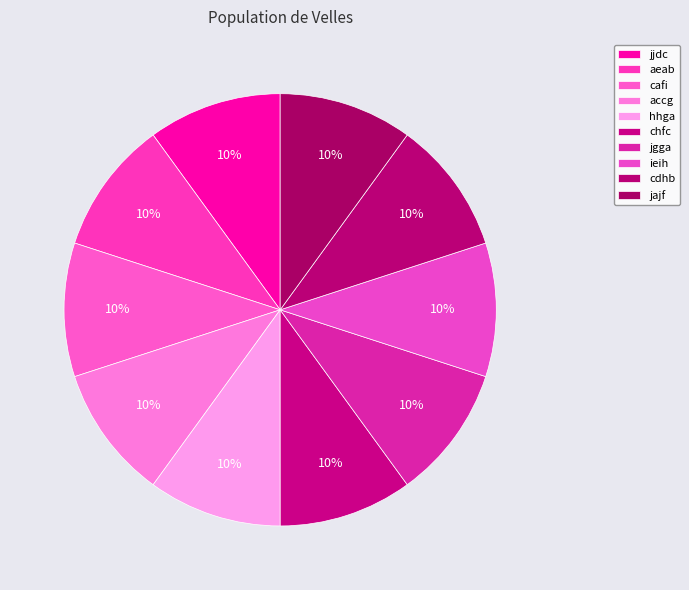

Count the number of slices in the pie.

10